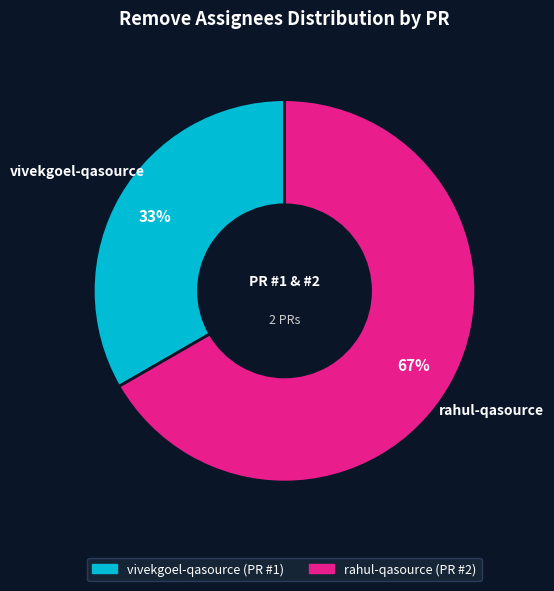

True or false: rahul-qasource accounts for 53% of the total.

False